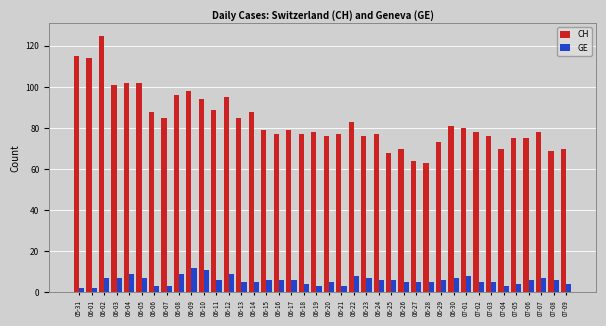

What is the label of the 25th bar from the left?

06-24